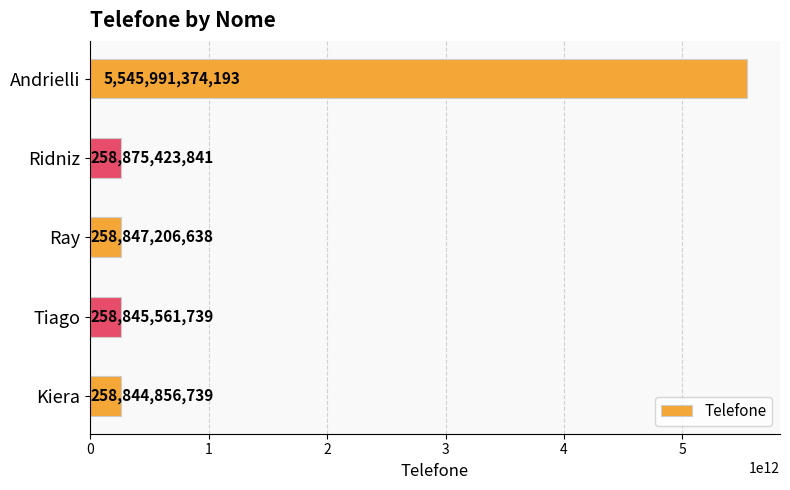

What is the label of the 4th bar from the top?

Tiago